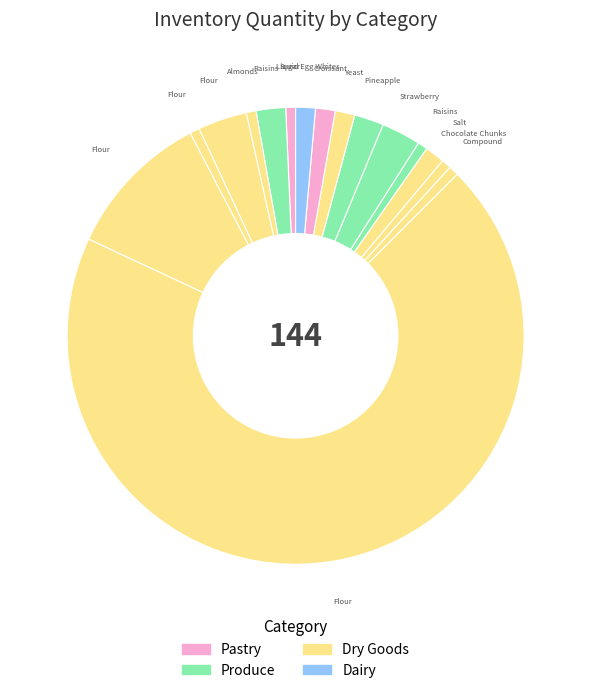

How many segments does this pie chart have?

16